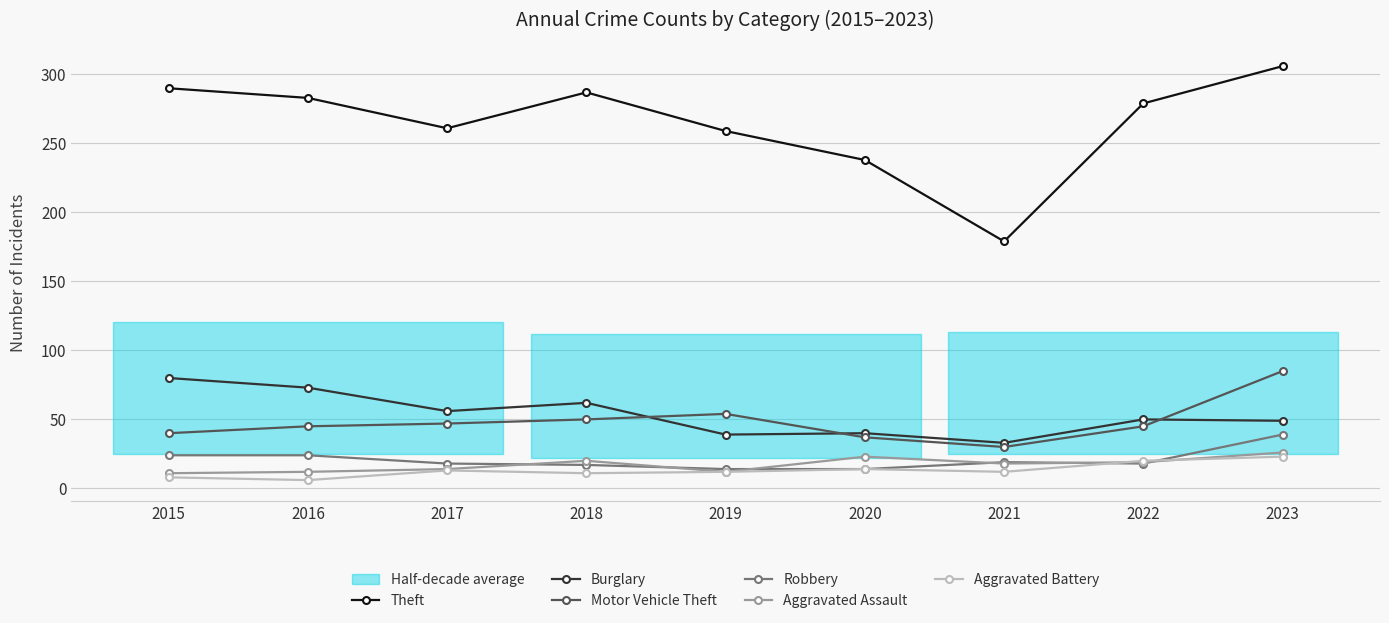

The Aggravated Battery series shows 18 at 2019. True or false?

False